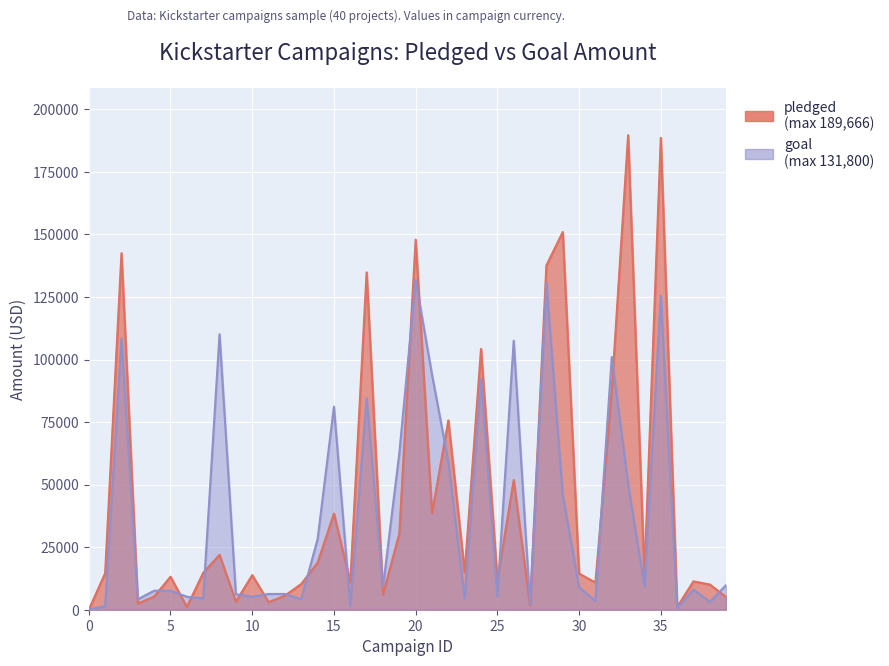

At which label is goal closest to 65950?

19